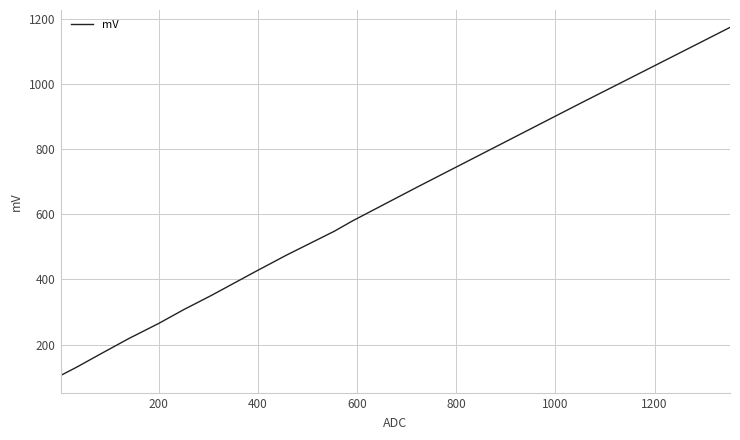

What is the smallest value displayed?

105